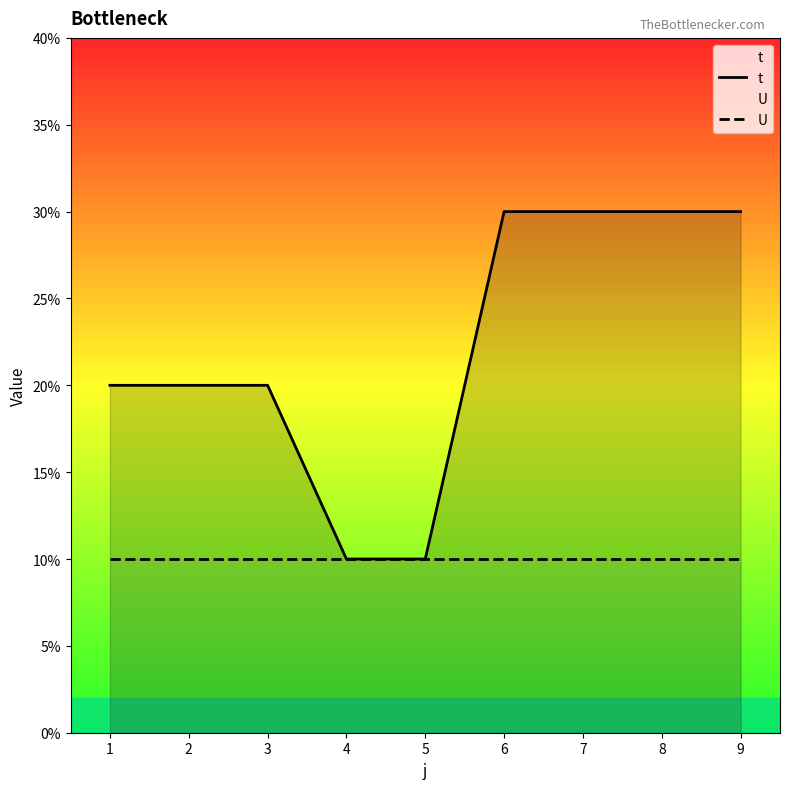

Reading left to right, transcribe all the data shown in this chart.

t: 2	2	2	1	1	3	3	3	3
U: 1	1	1	1	1	1	1	1	1